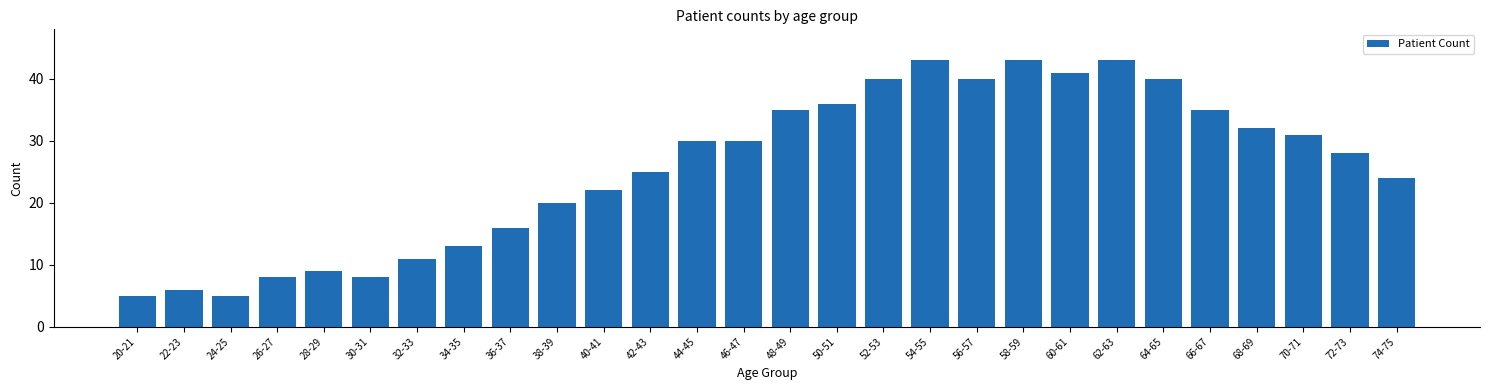

Reading right to left, transcribe all the data shown in this chart.

74-75=24	72-73=28	70-71=31	68-69=32	66-67=35	64-65=40	62-63=43	60-61=41	58-59=43	56-57=40	54-55=43	52-53=40	50-51=36	48-49=35	46-47=30	44-45=30	42-43=25	40-41=22	38-39=20	36-37=16	34-35=13	32-33=11	30-31=8	28-29=9	26-27=8	24-25=5	22-23=6	20-21=5